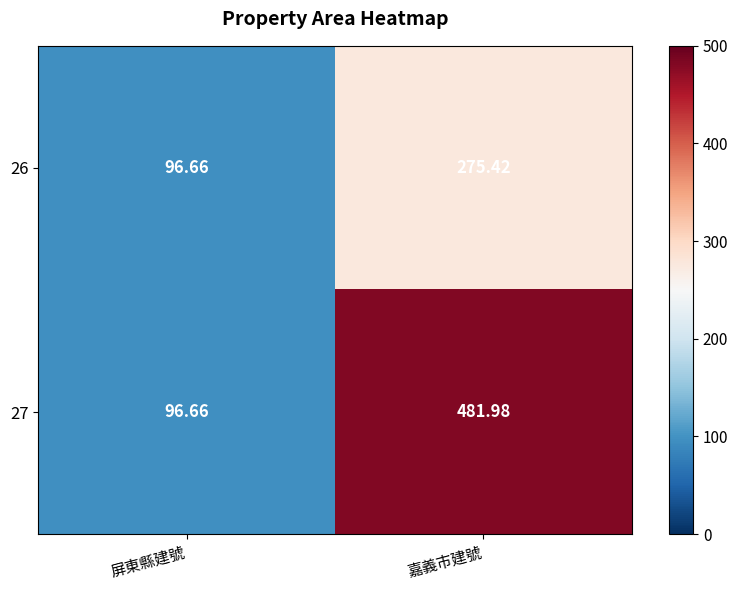

At which label does 27 first exceed 481?

嘉義市建號